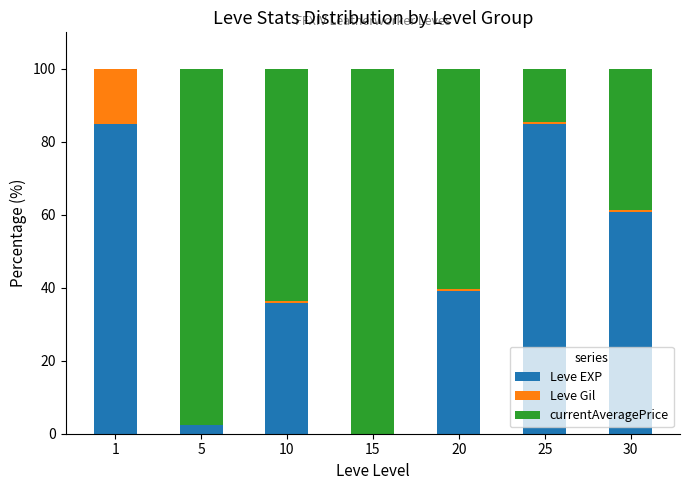

At which label is Leve EXP closest to 42?

20